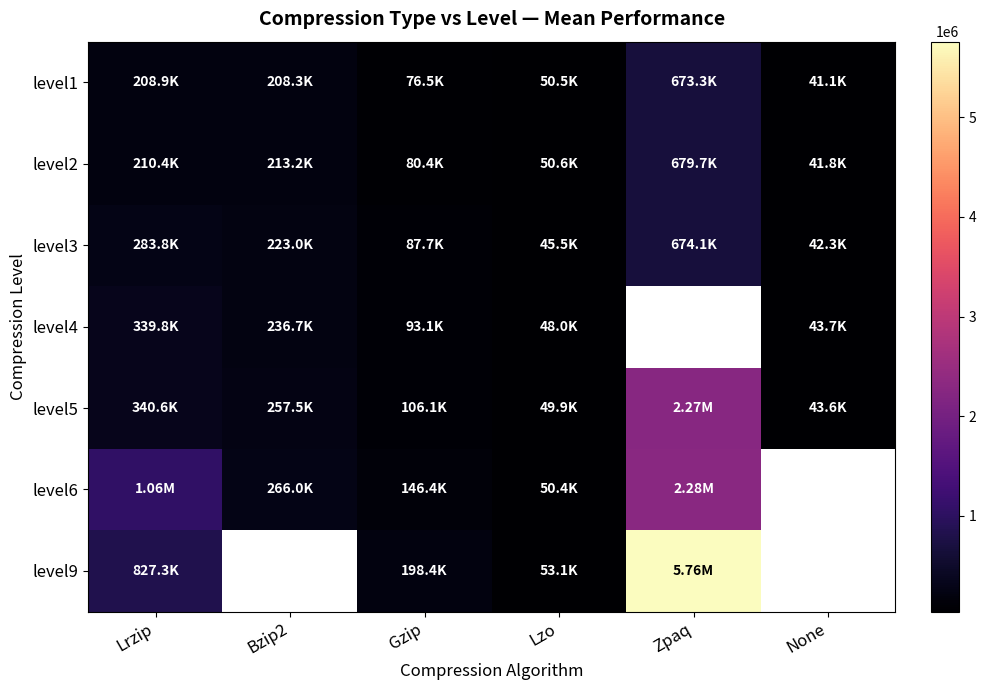

Between Lrzip and None, which series saw the biggest shift?

level5